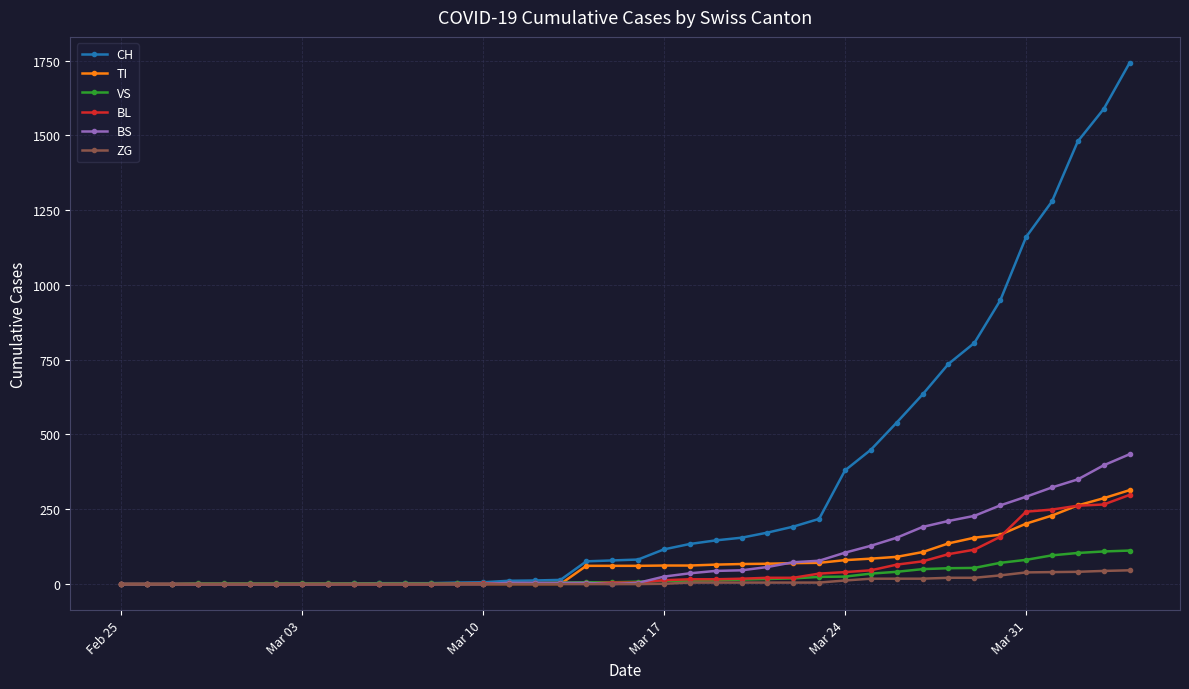

What is the greatest value displayed?

1742